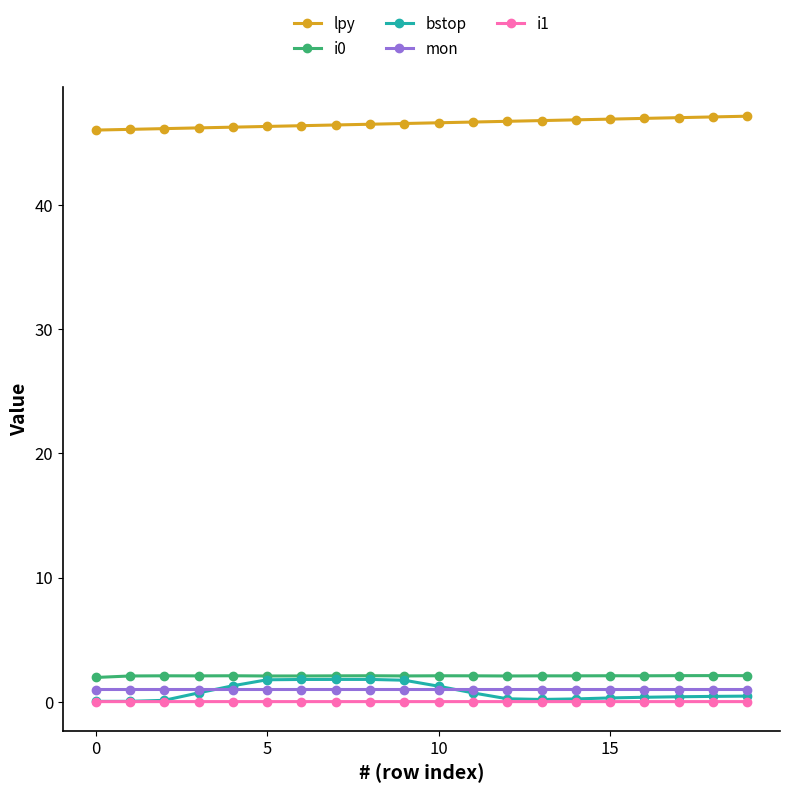

True or false: mon and i1 cross at least once.

False